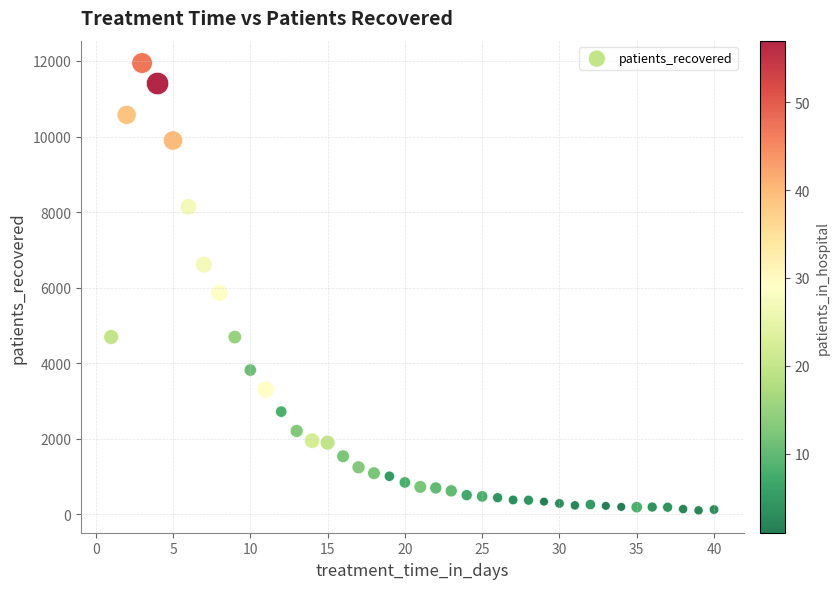

What is the range of Y values (max minus min)?

11841